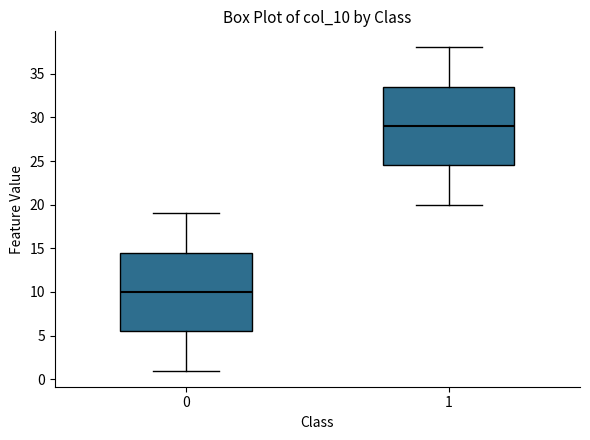

Which box has the lowest median line?

0